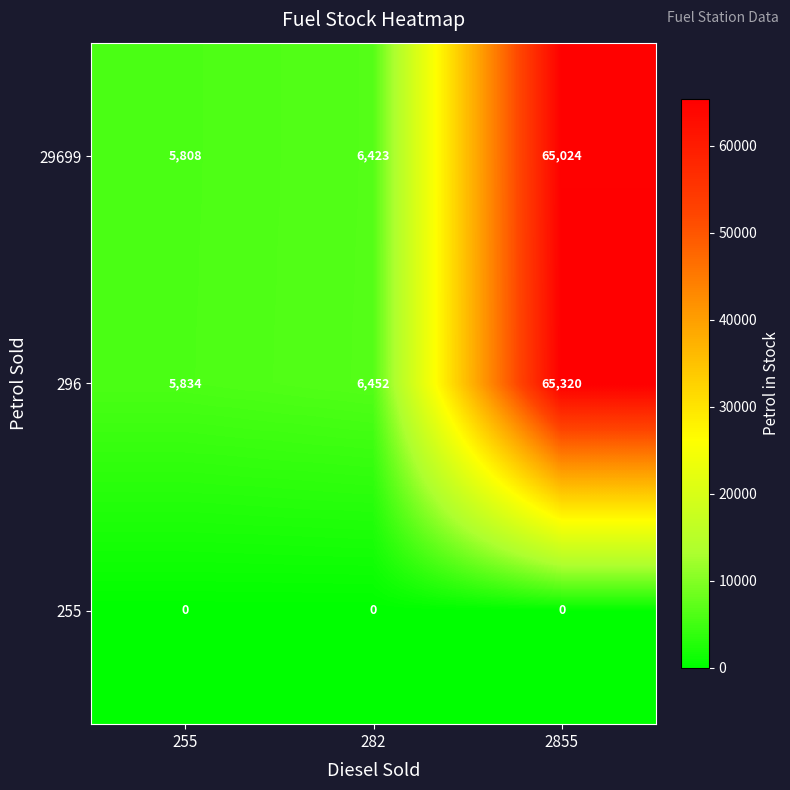

Where is 29699 nearest to the value 35416?

282